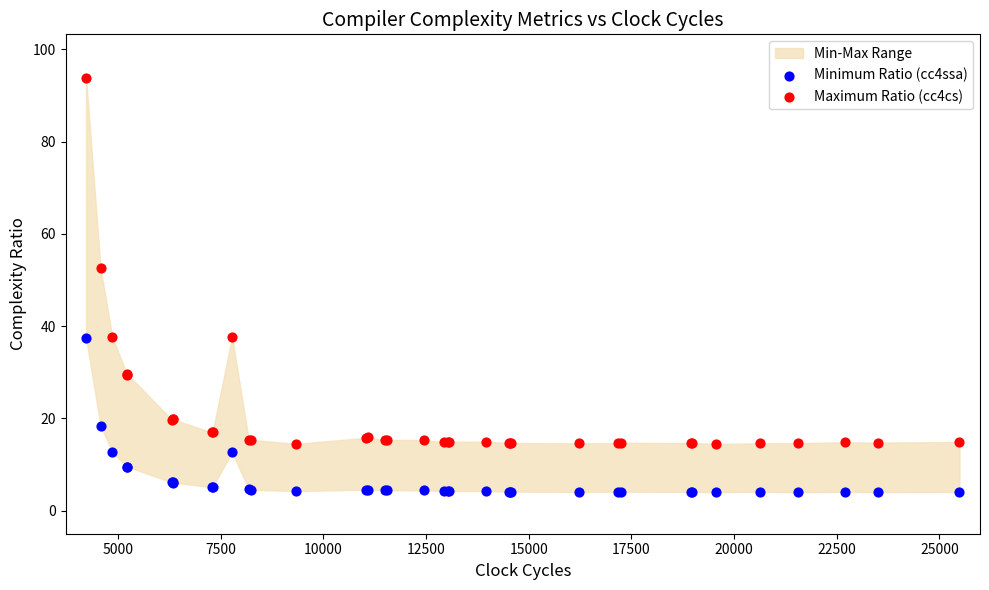

Which series has the widest spread of Y values?

Maximum Ratio (cc4cs)